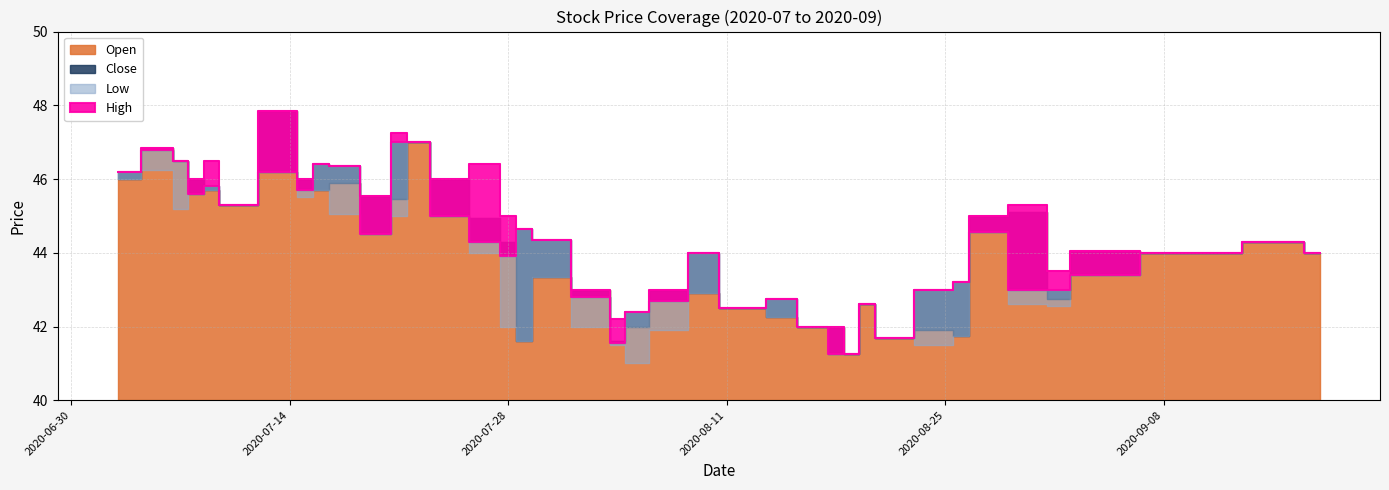

What is the minimum value for High?

41.2